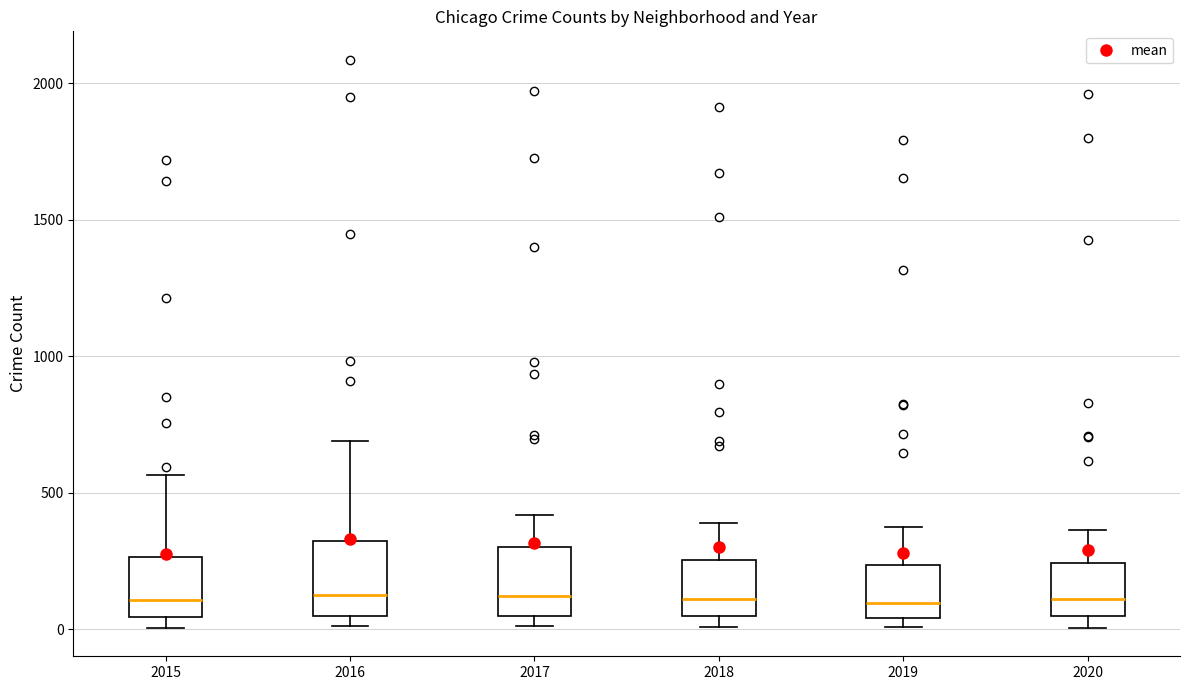

Reading left to right, read every box against the y-axis: the position of its median line, the range the box covers, and the ends of its whiskers. The values are not printed on the chart, so give them approximately, as read against the axis.

2015: median 100, box 50 to 250, whiskers 0 to 550
2016: median 150, box 50 to 300, whiskers 0 to 700
2017: median 100, box 50 to 300, whiskers 0 to 400
2018: median 100, box 50 to 250, whiskers 0 to 400
2019: median 100, box 50 to 250, whiskers 0 to 400
2020: median 100, box 50 to 250, whiskers 0 to 350